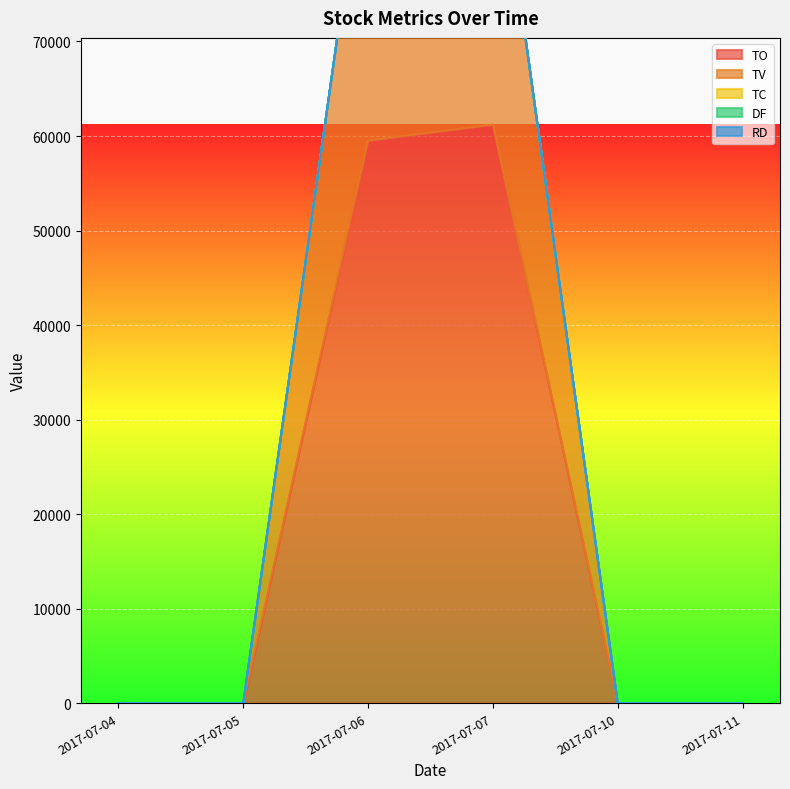

How many interior local peaks does the TC series have?

1